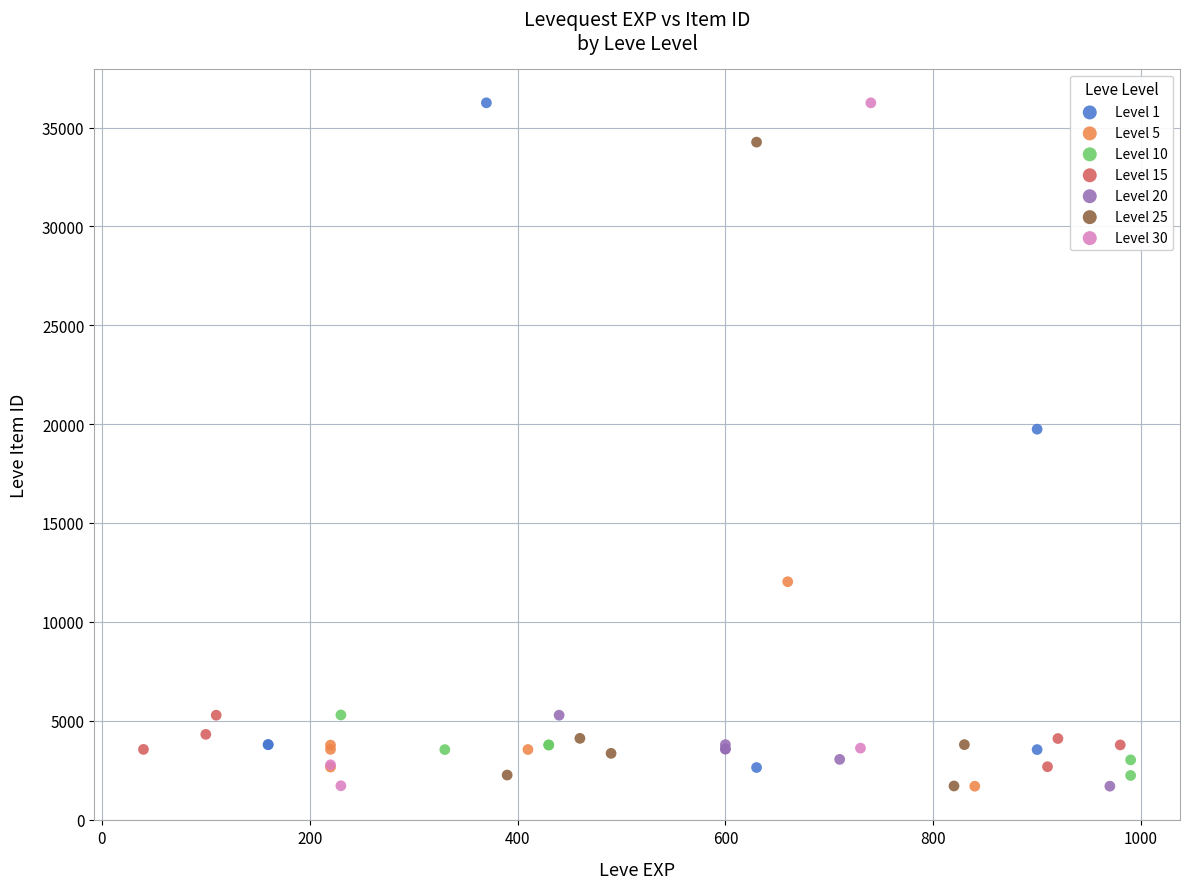

What are all the series names shown in the legend?

Level 1, Level 5, Level 10, Level 15, Level 20, Level 25, Level 30